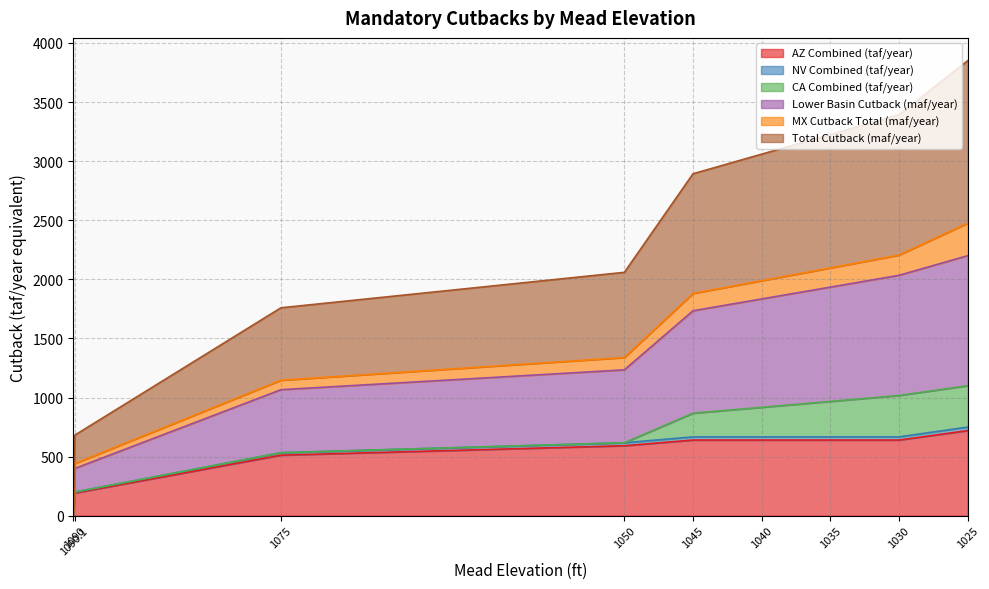

What is the value of the NV Combined (taf/year) point at the 5th from the left?

667